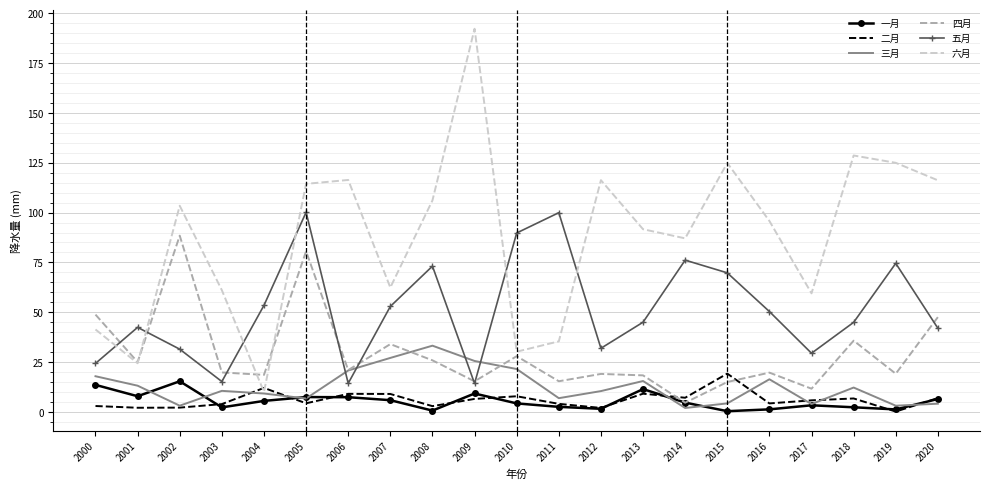

Is it true that 一月 equals 7.3 at 2006?

True